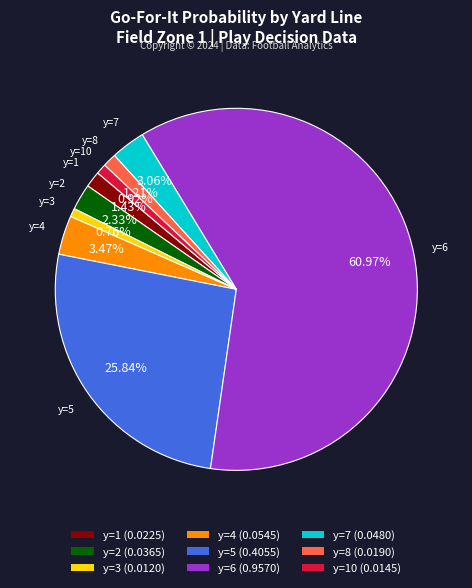

Is y=6 (0.9570) the majority of the pie?

Yes